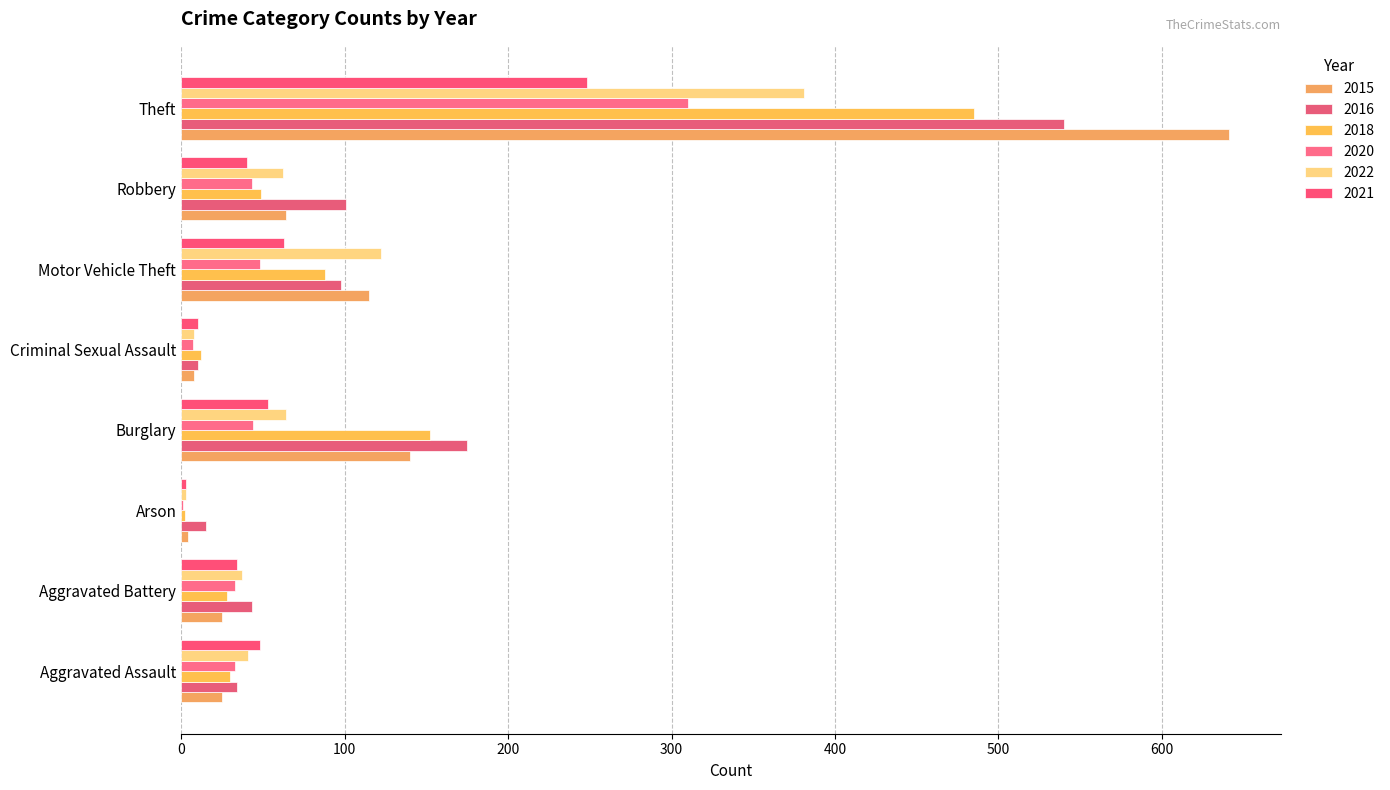

What are all the series names shown in the legend?

2015, 2016, 2018, 2020, 2022, 2021